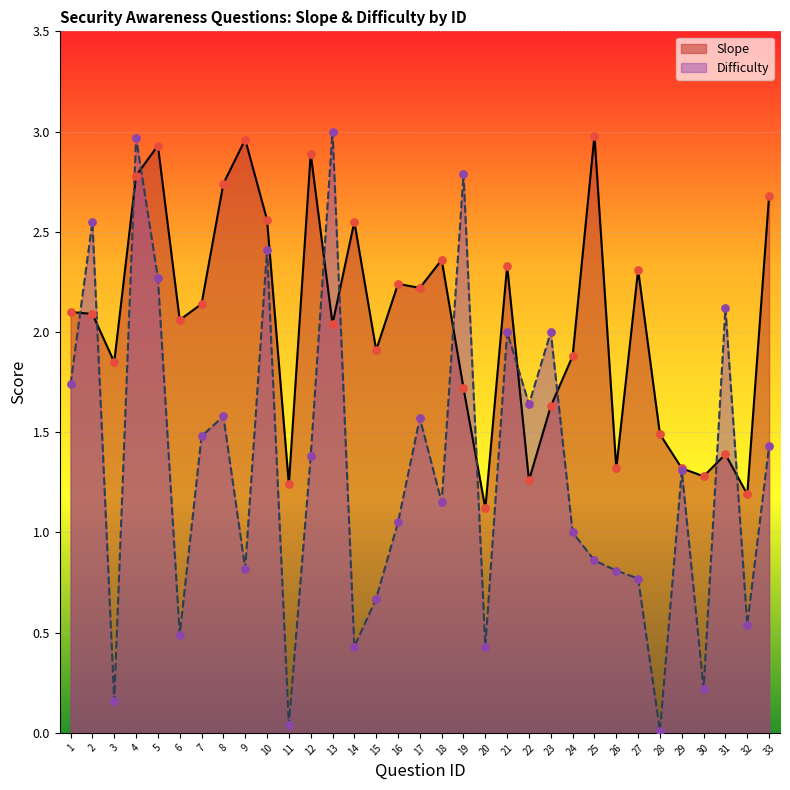

Which series reaches the maximum Y coordinate?

Difficulty